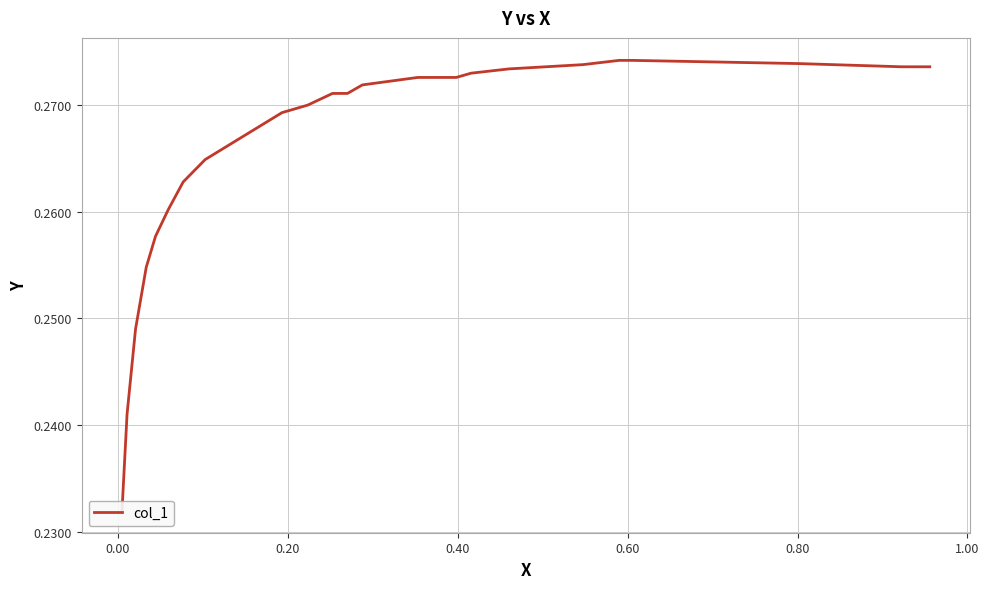

What is the value of the 12th point from the left?

0.3